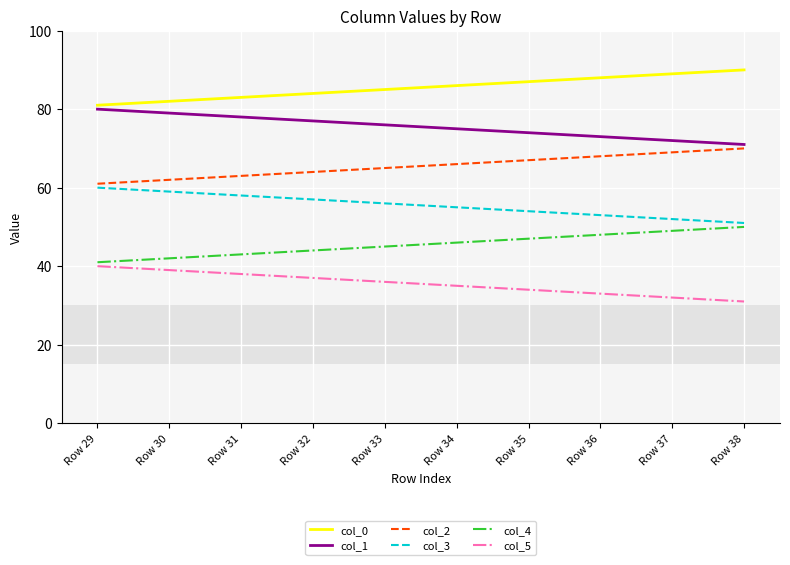

What is the spread (max minus min) of values at Row 35?

53.0